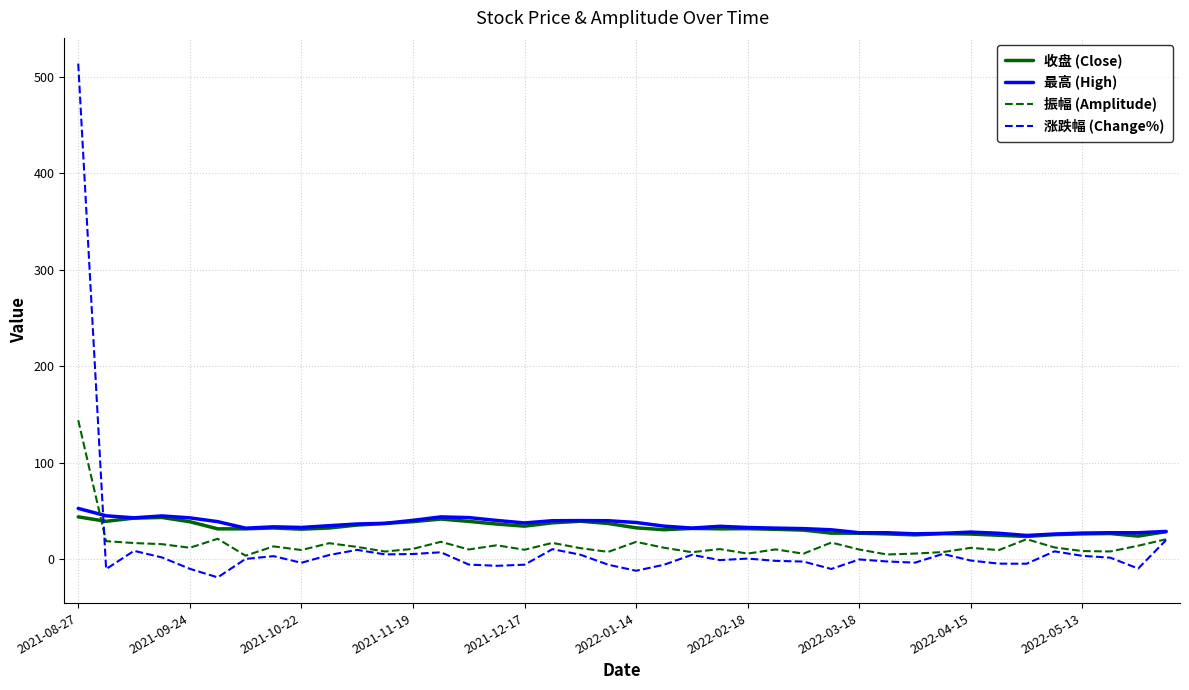

True or false: 涨跌幅 (Change%) and 最高 (High) cross at least once.

True